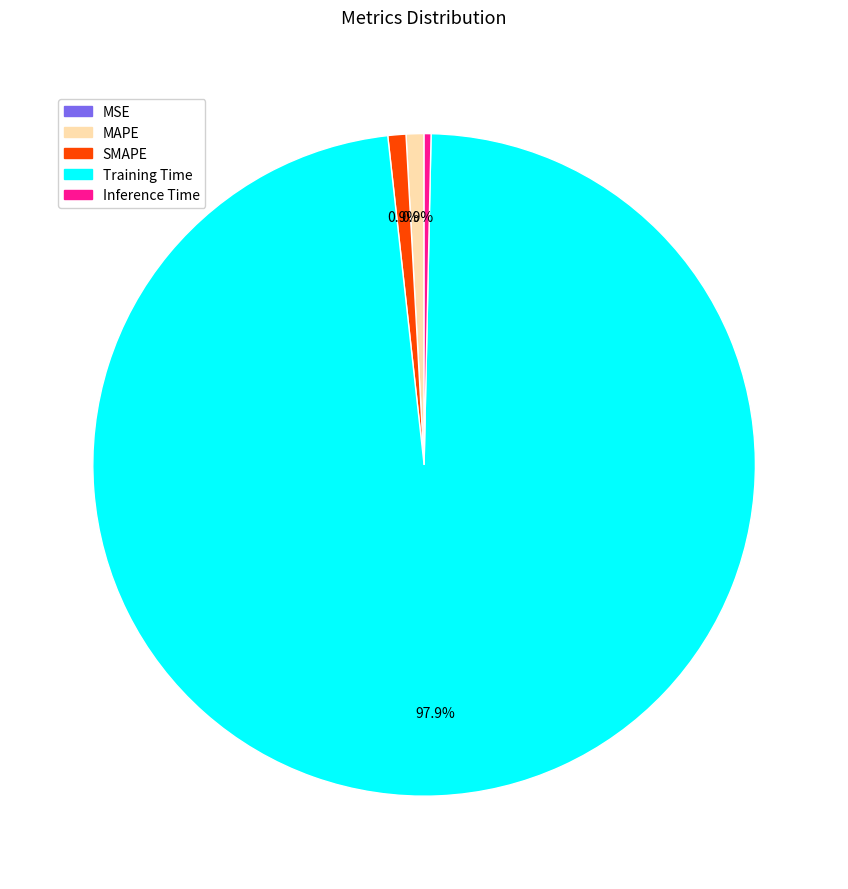

Which has a higher value, Training Time or Inference Time?

Training Time